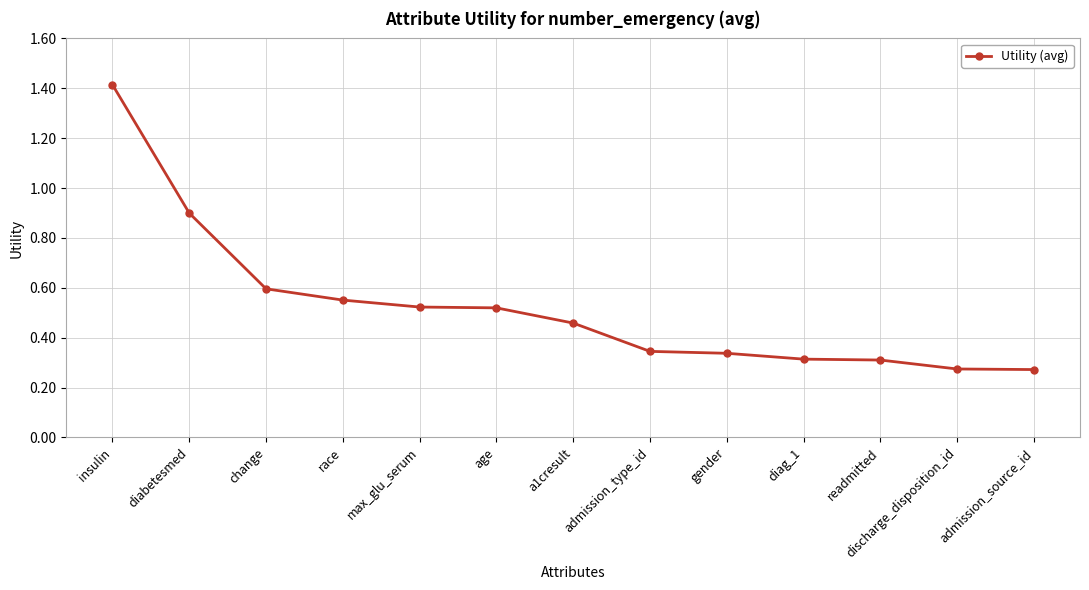

What is the value of the 2nd point from the left?

0.9